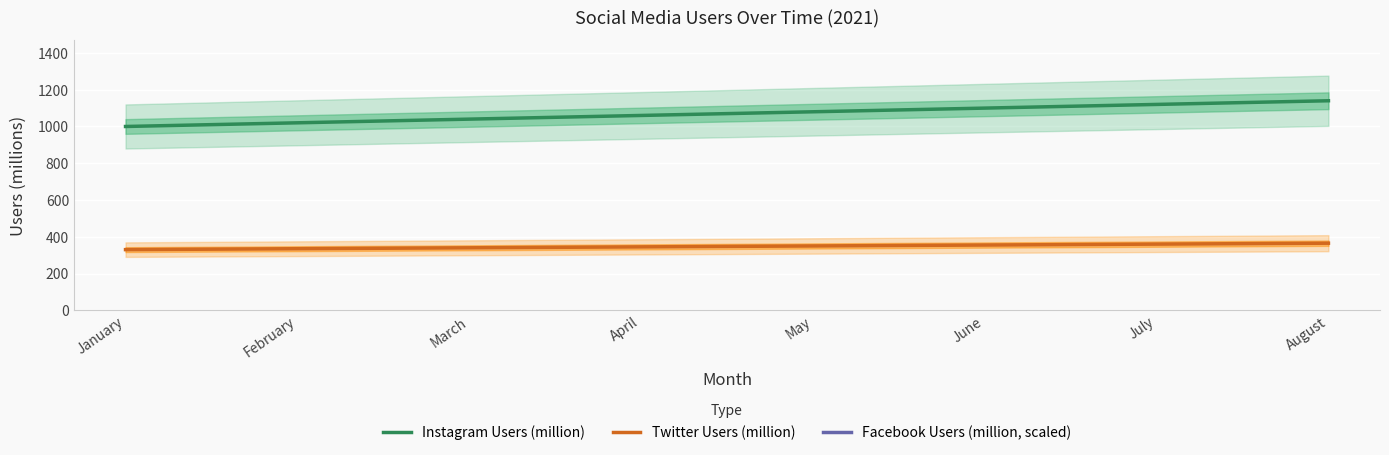

What is the approximate value of Instagram Users (million) at June, to the nearest 50?

1100